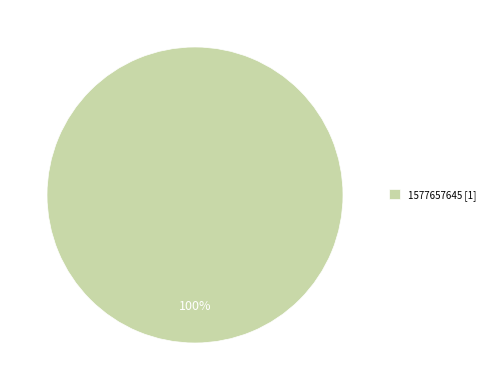

Rank the categories by value from highest to lowest.

1577657645 [1]